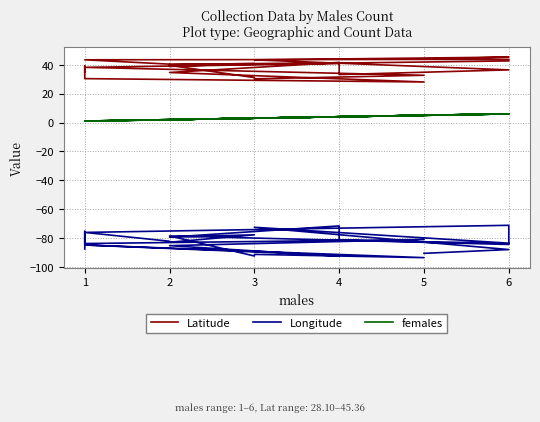

Reading left to right, extract all data points from this chart.

Latitude: 34.9	39.1	30.4	28.1	34.7	41.6	40.9	38.2	32.8	30.3	31.1	39.6	42.7	43.8	43.5	40.5	38.9	40.9	40.2	41.5	33.2	36.5	43.4	45.4	44.0
Longitude: -87.7	-75.4	-83.9	-81.1	-85.4	-92.7	-92.1	-84.9	-93.7	-91.4	-92.5	-78.6	-84.5	-71.3	-76.2	-82.3	-83.0	-77.8	-79.5	-71.7	-81.7	-83.6	-72.6	-88.1	-90.7
females: 1.0	1.0	1.0	5.0	2.0	4.0	4.0	1.0	5.0	3.0	3.0	2.0	6.0	6.0	1.0	2.0	2.0	3.0	2.0	4.0	4.0	6.0	3.0	6.0	5.0